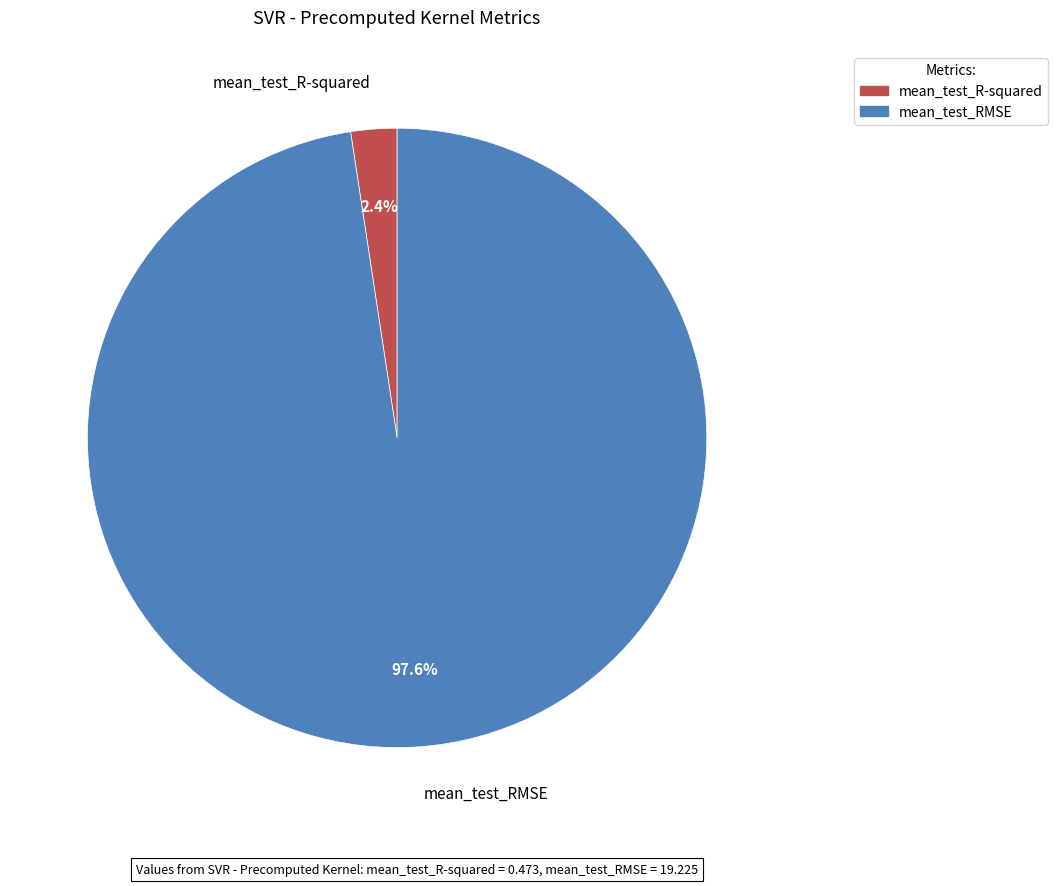

True or false: mean_test_R-squared accounts for 15% of the total.

False